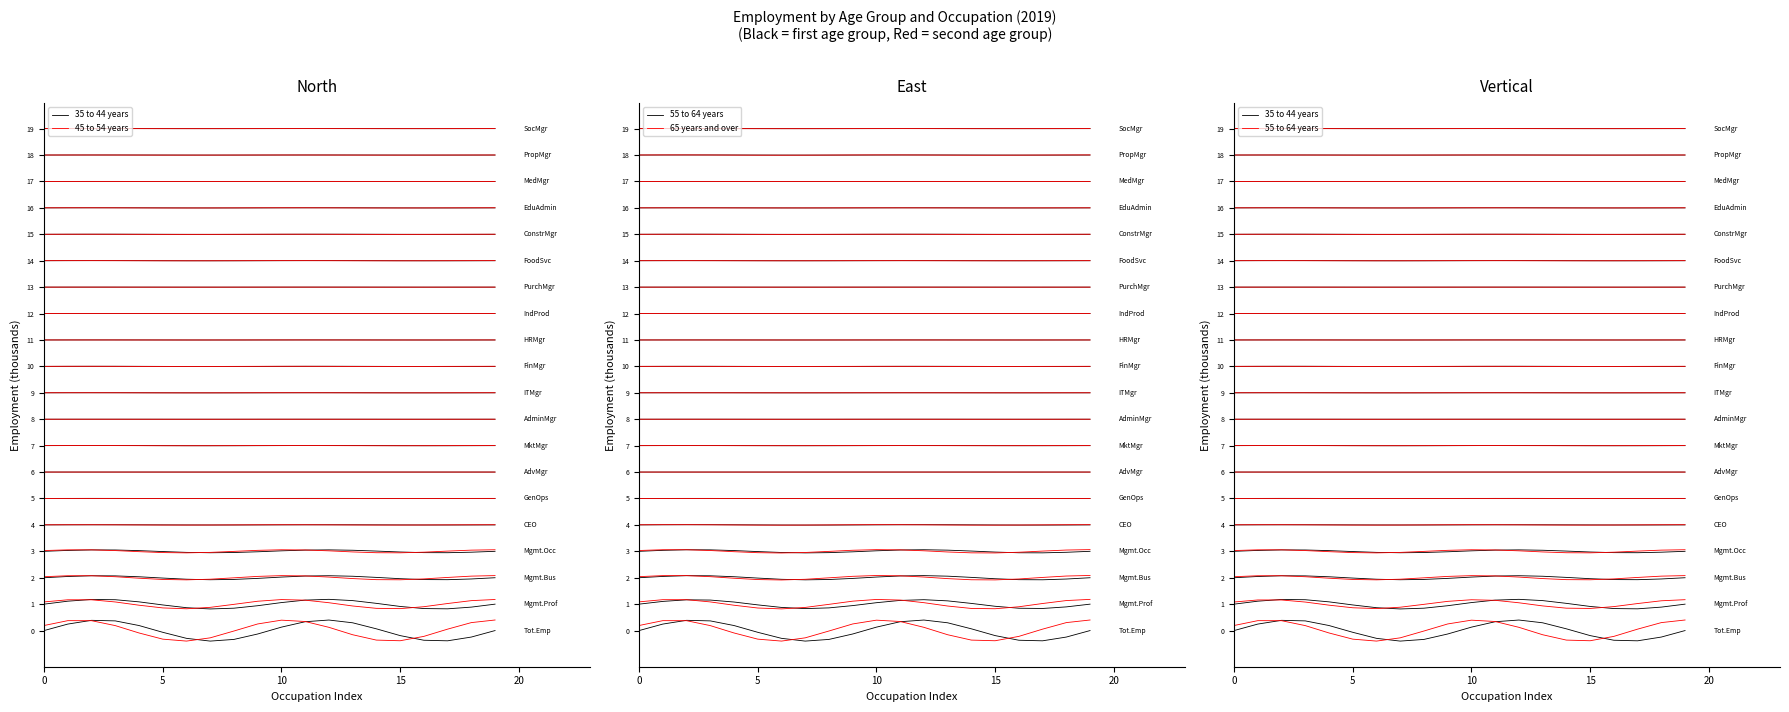

True or false: 55 to 64 years has a value of 0.7 at 11.

True